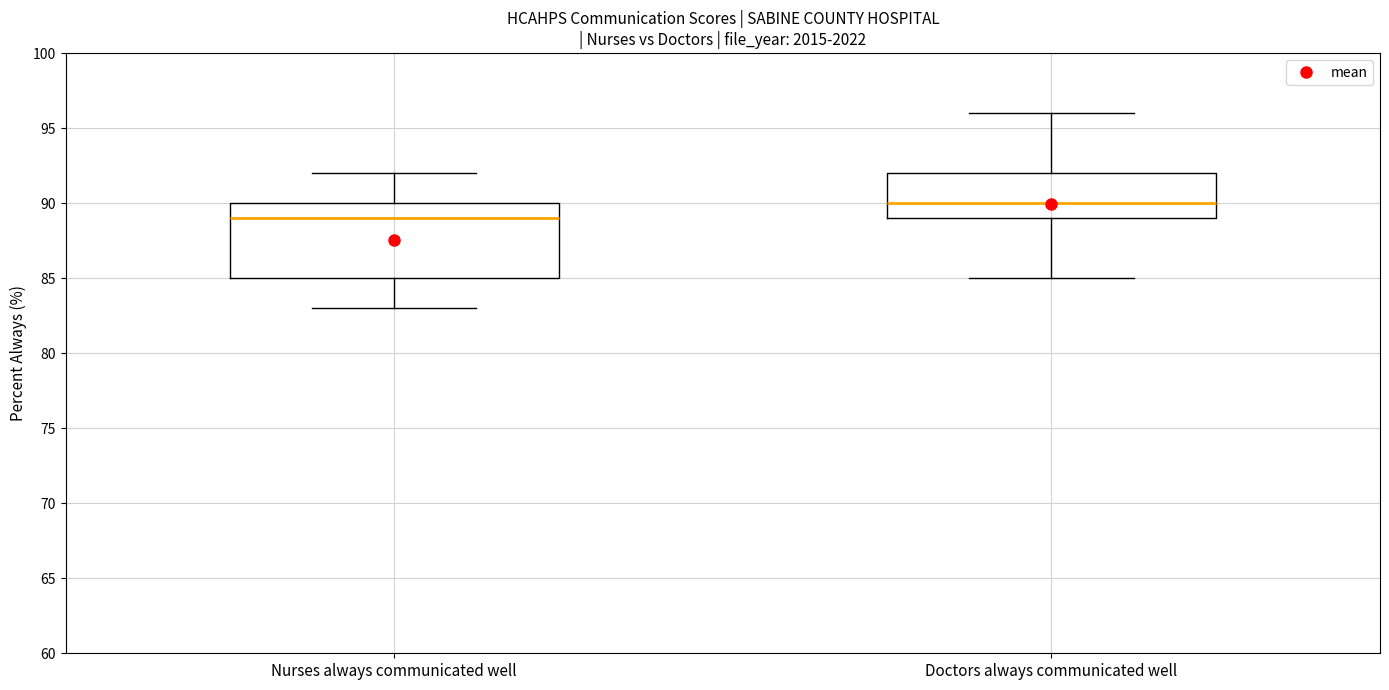

Which box's median line is the highest?

Doctors always communicated well